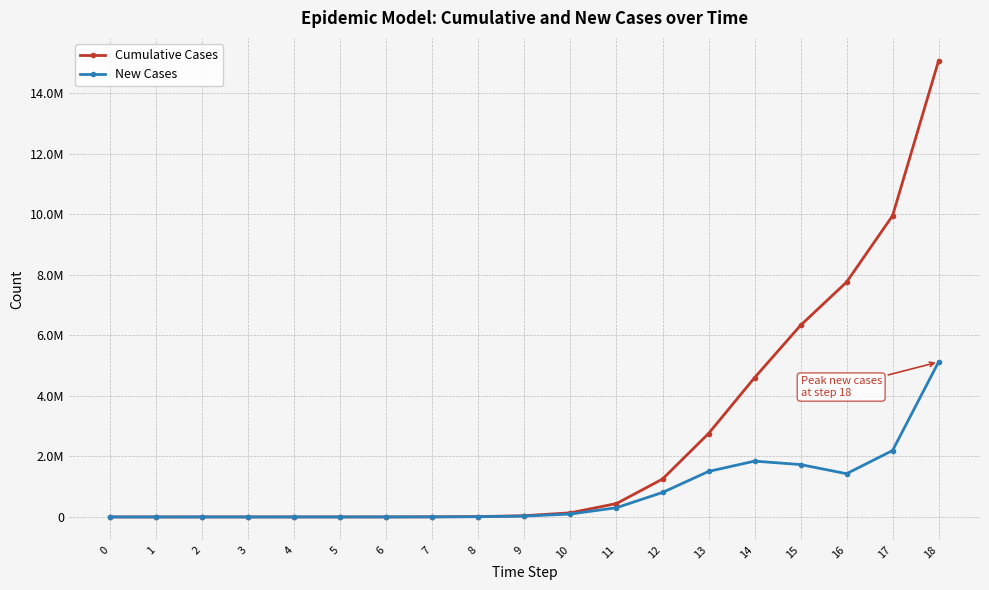

Is this an area chart (filled region under the line)?

No